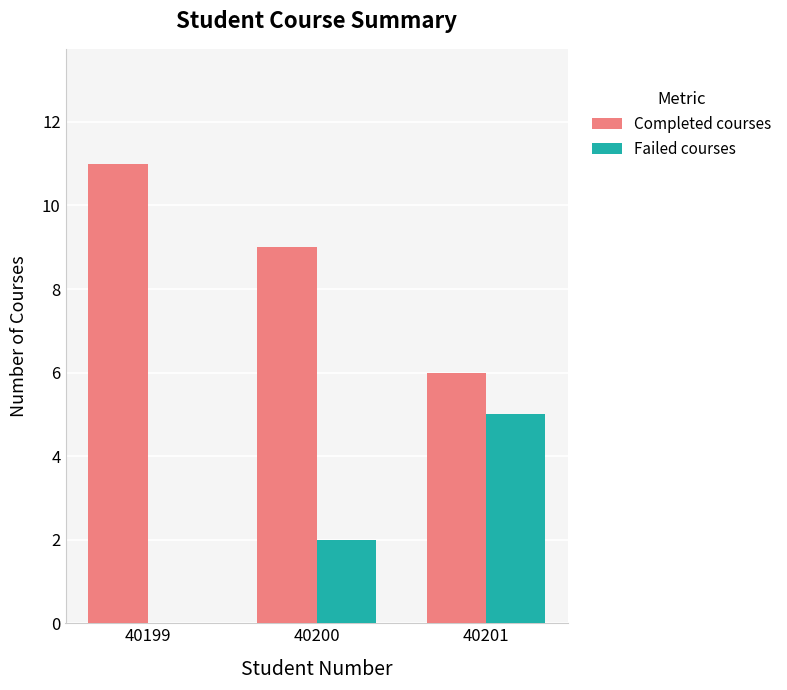

True or false: Failed courses has a value of 3 at 40200.

False